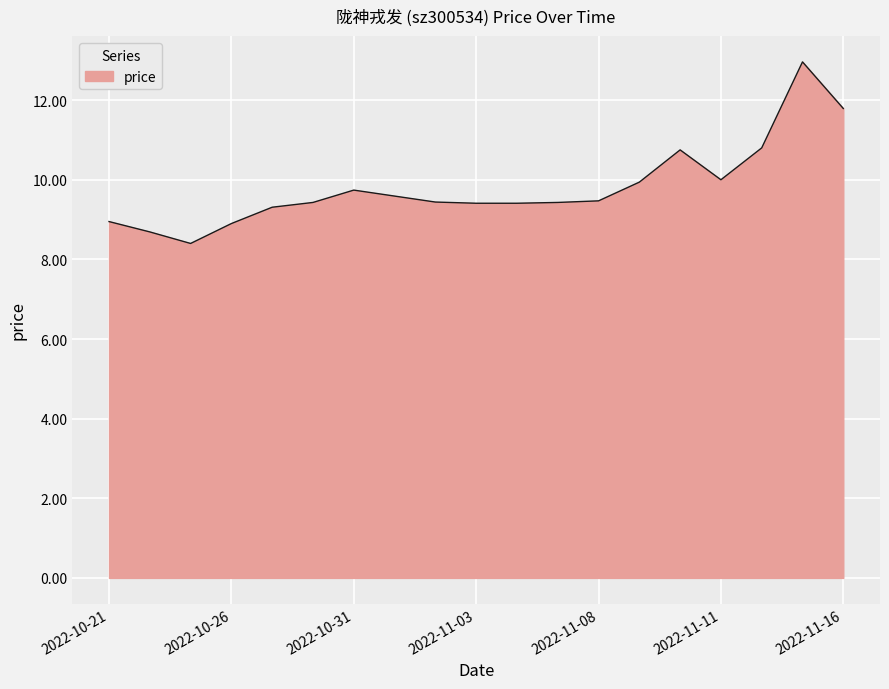

What is the smallest value displayed?

8.4